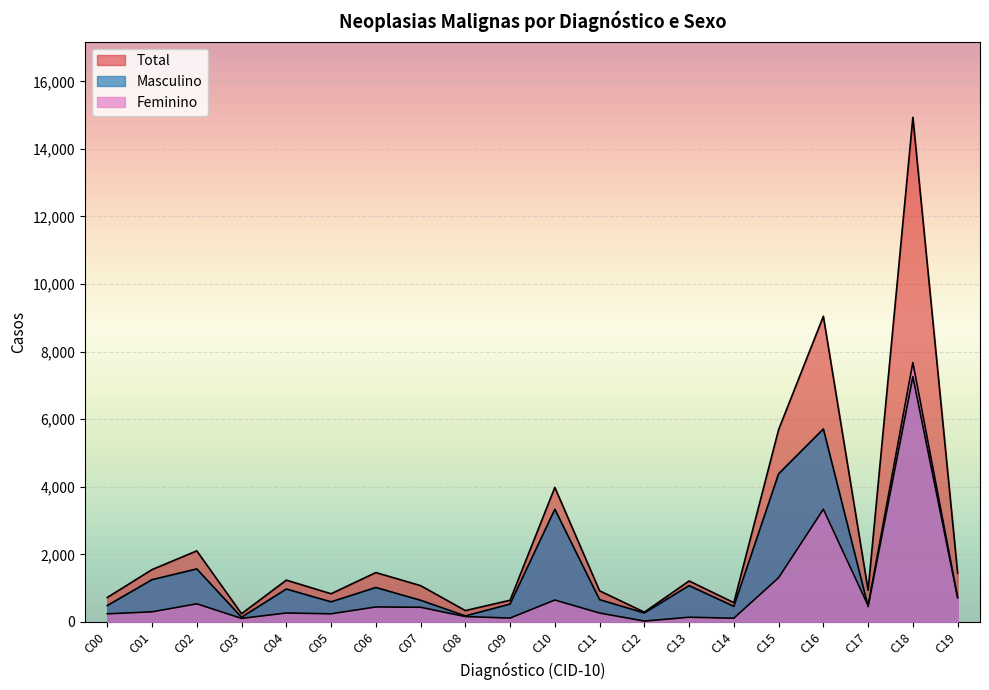

What is the total value across all series at C01?

3096